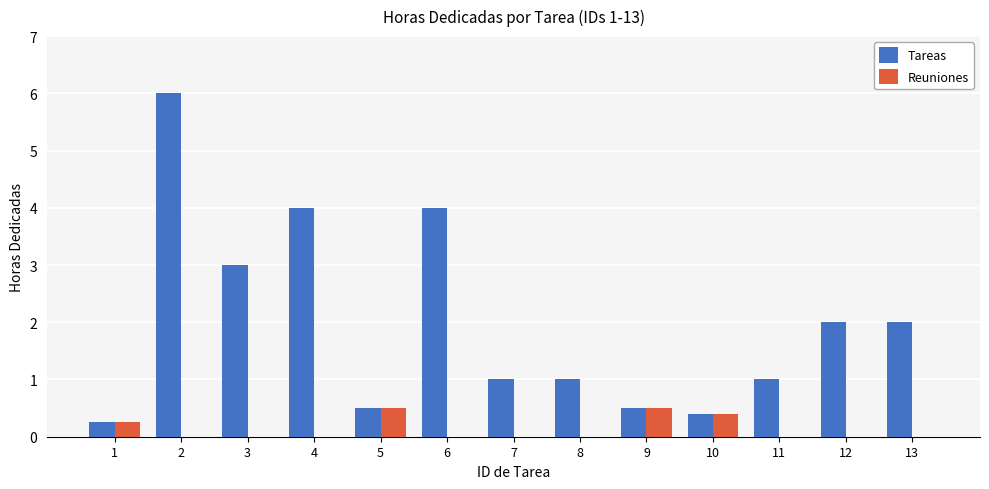

Are the bars horizontal?

No